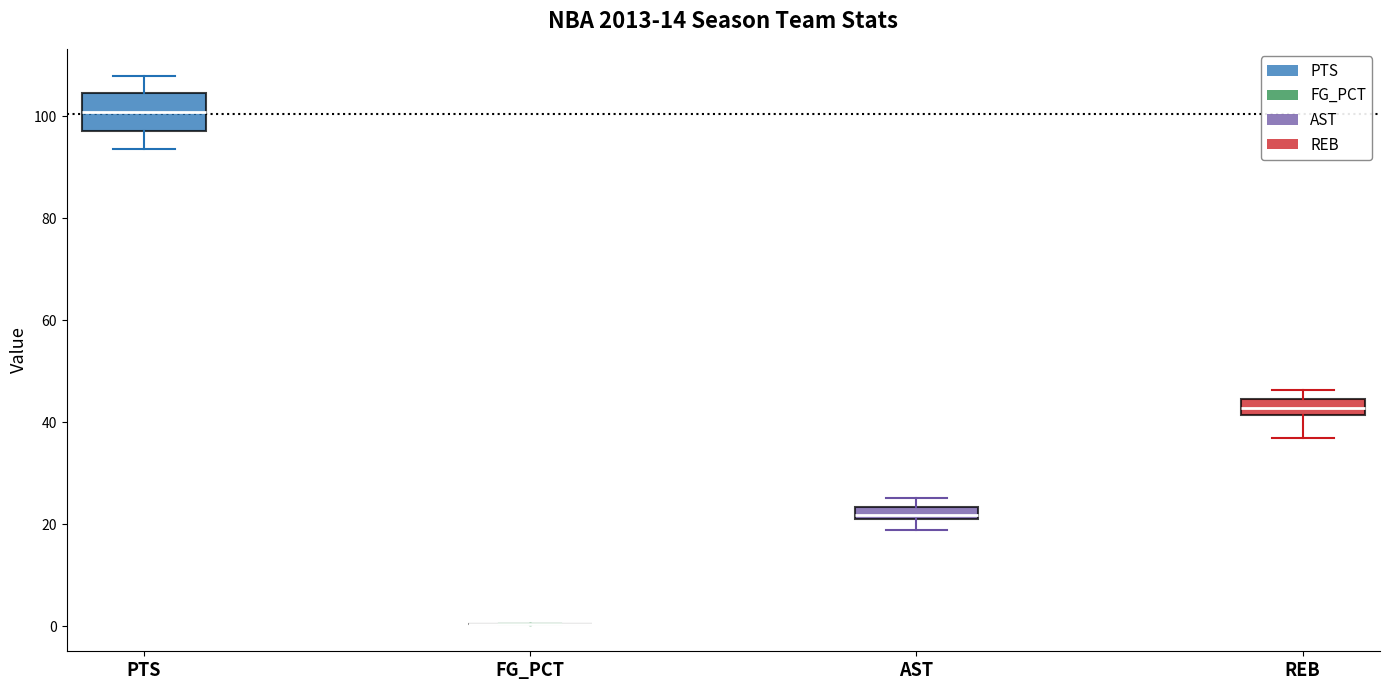

Where does the median line of the box for PTS sit on the y-axis? The values are not printed on the chart, so give them approximately, as read against the axis.

100